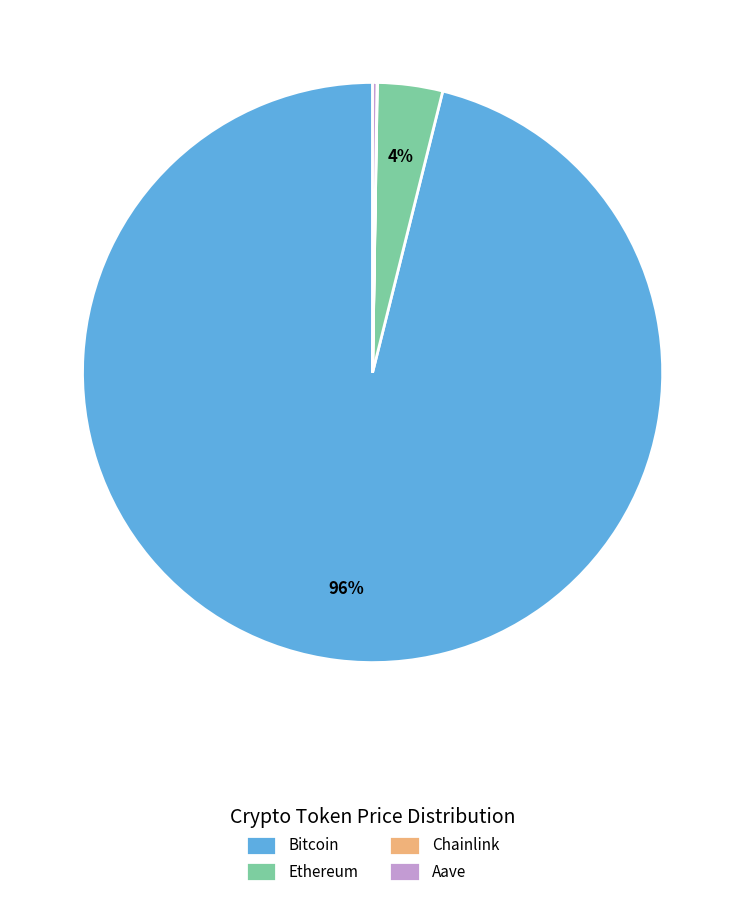

Is the sum of Bitcoin and Ethereum greater than half?

Yes